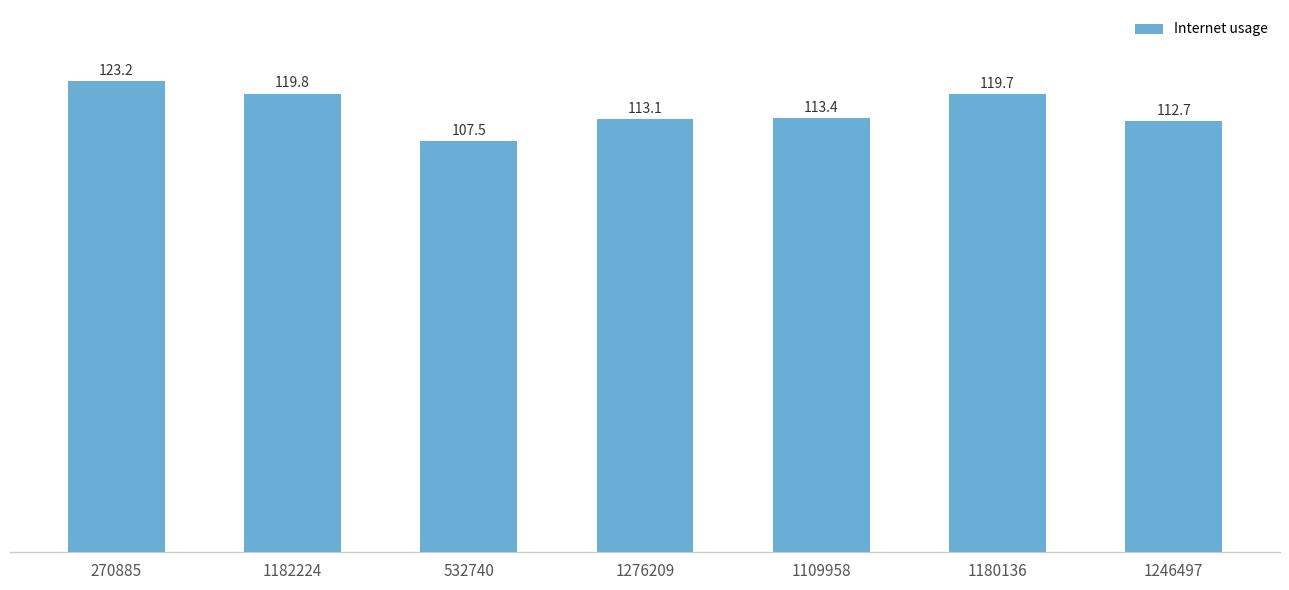

What is the change in value from 270885 to 532740?

-15.7